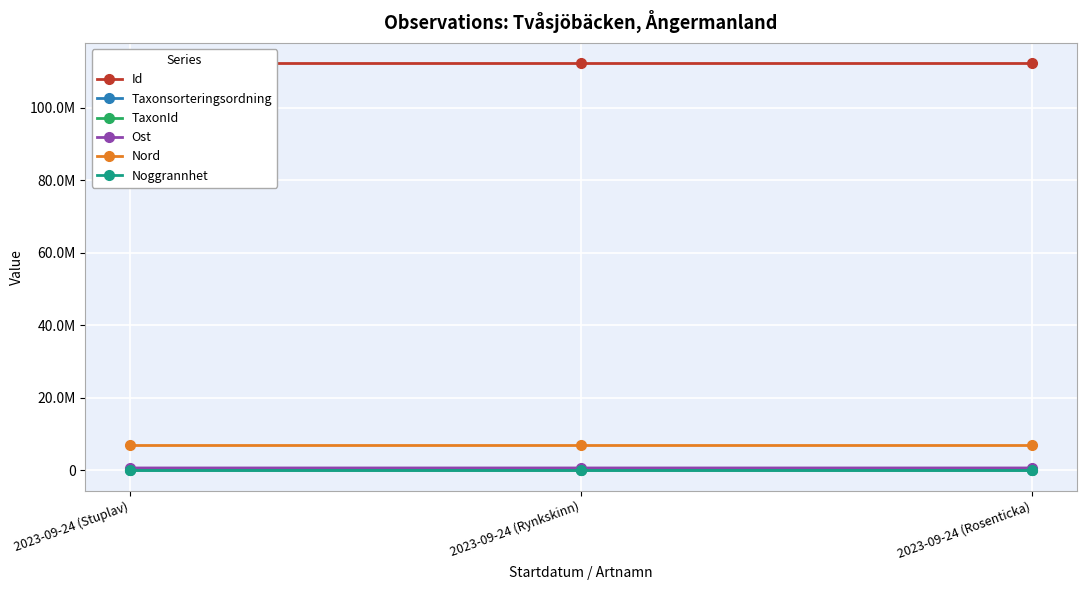

Which series changed the most between 2023-09-24 (Stuplav) and 2023-09-24 (Rynkskinn)?

Taxonsorteringsordning